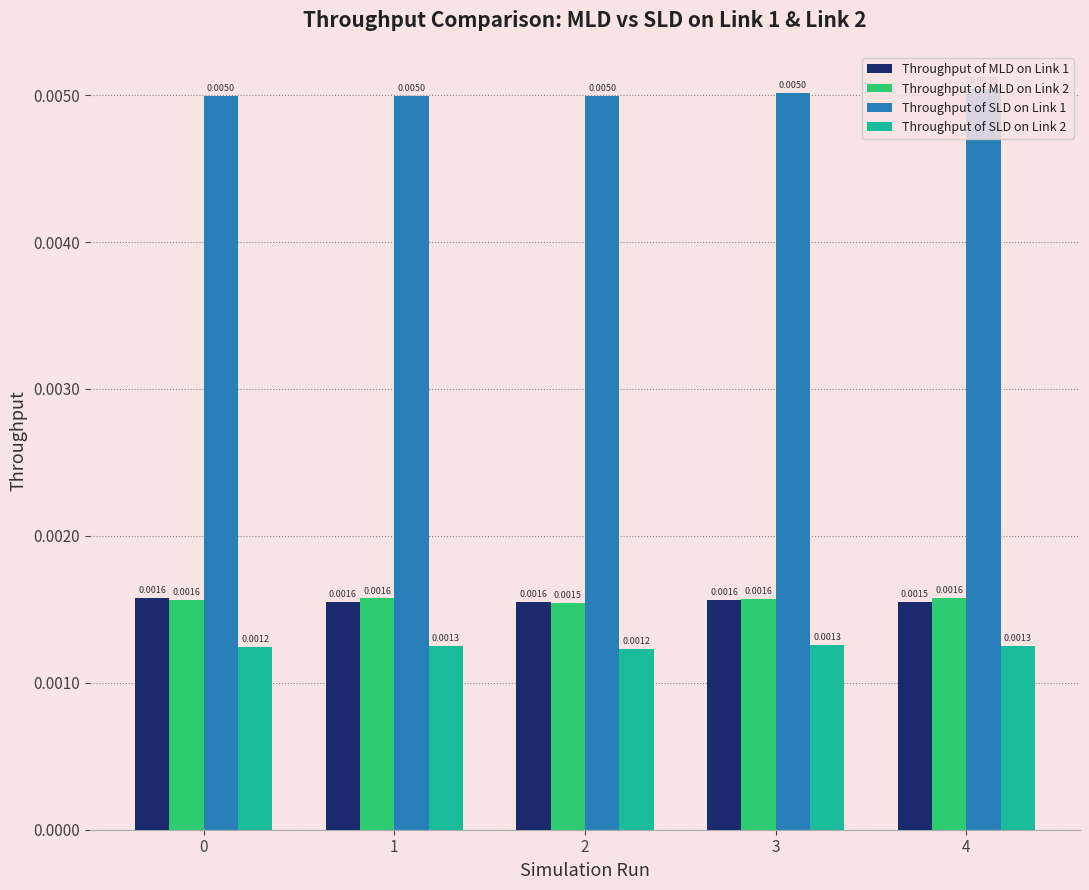

Which series has the largest total across all categories?

Throughput of SLD on Link 1